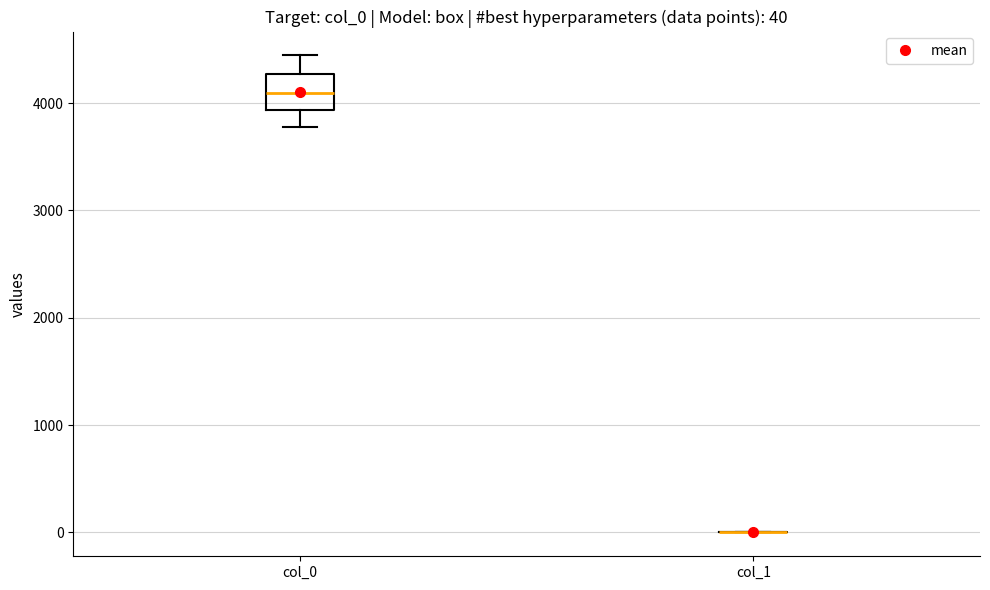

Comparing the boxes themselves (not the whiskers), which one is the tallest?

col_0